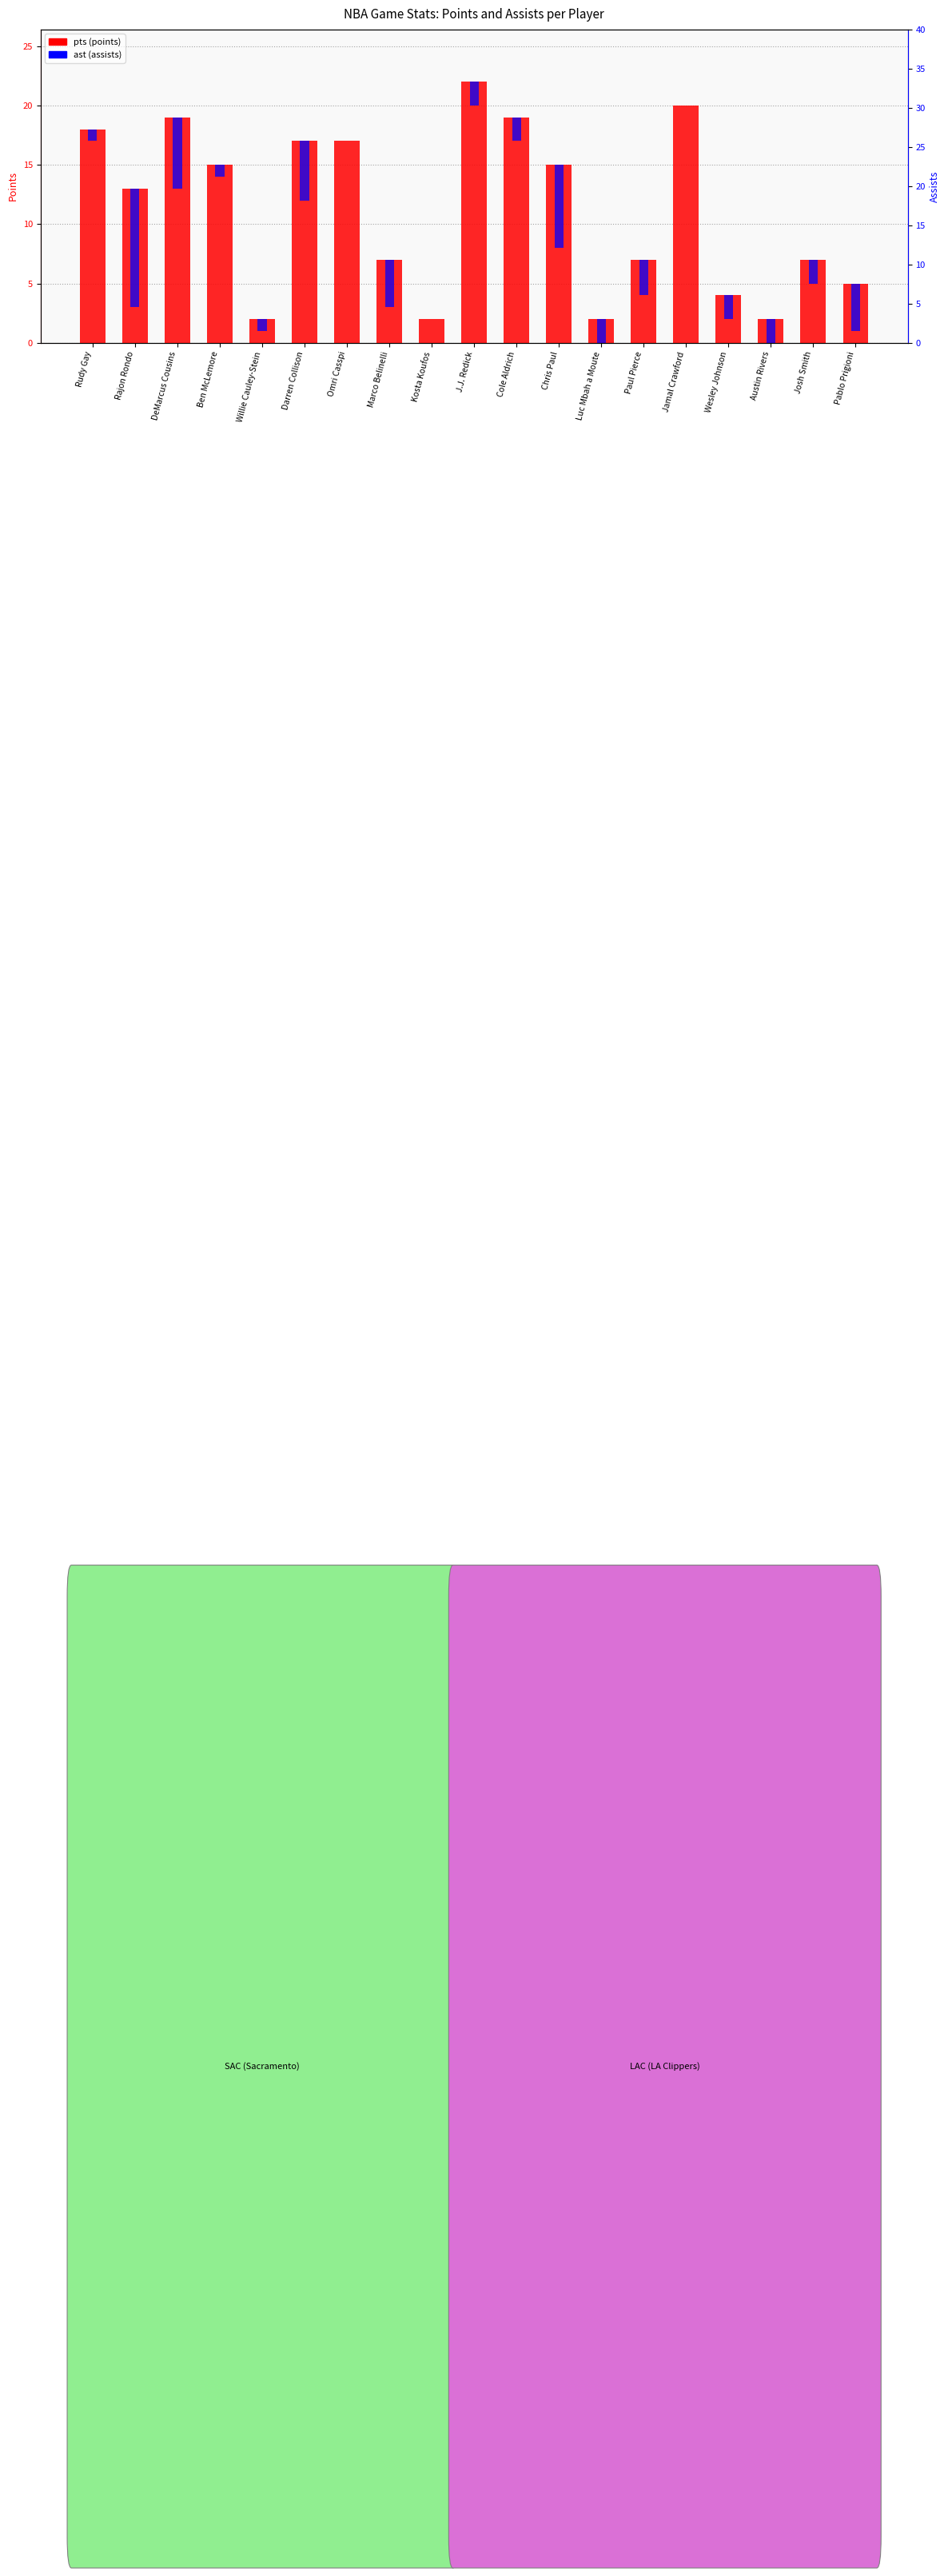

What is the value of the pts bar at the 3rd from the left?

19